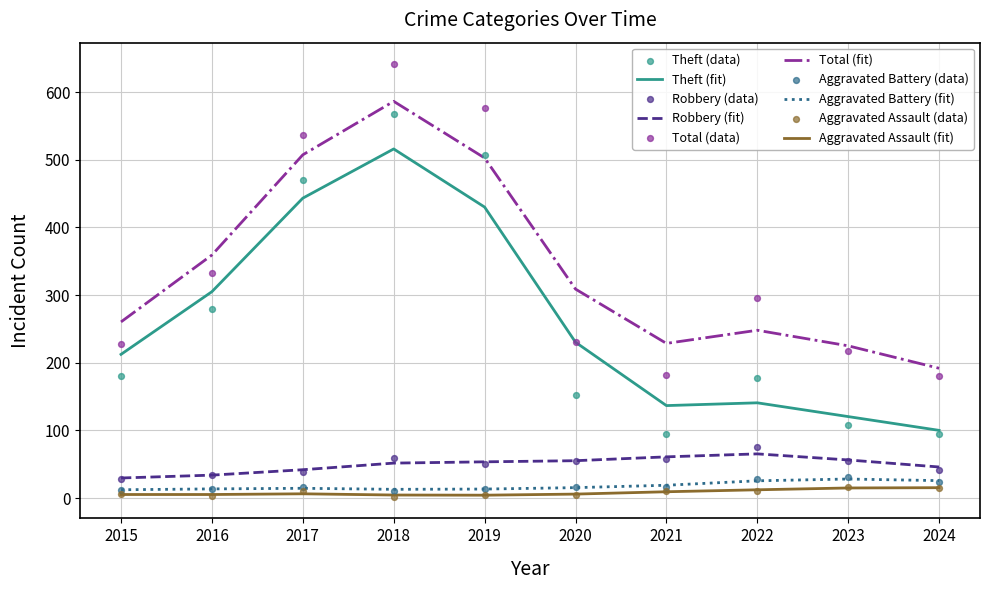

Which series has the widest spread of Y values?

Theft